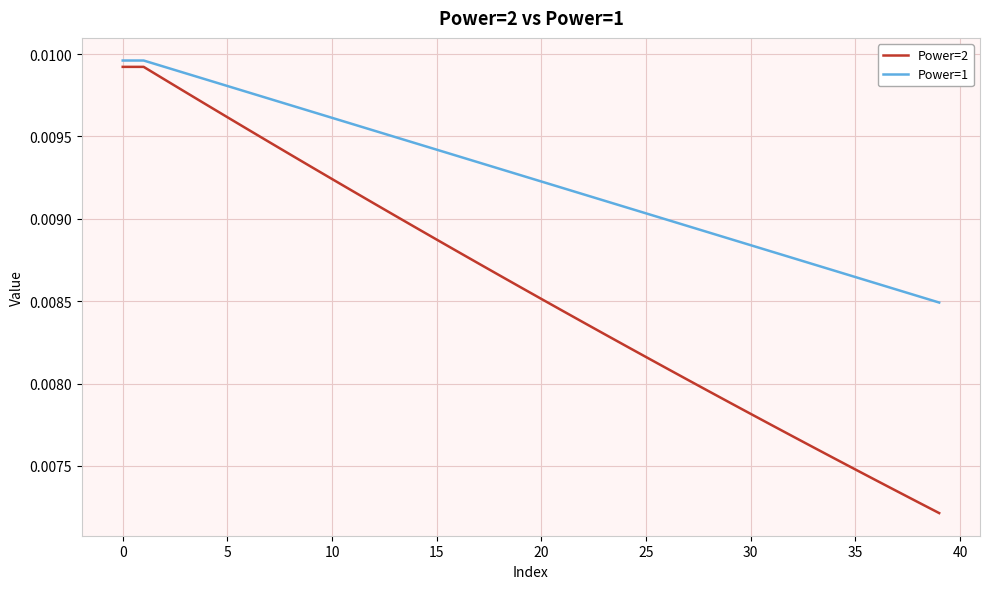

Which series has the largest range (max minus min)?

Power=2